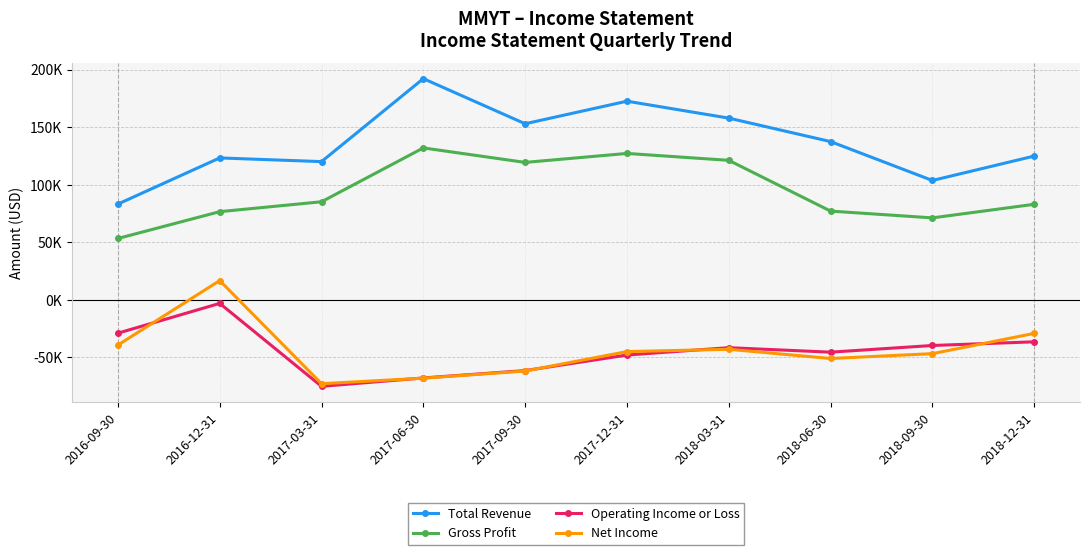

Does the chart have visible grid lines?

Yes